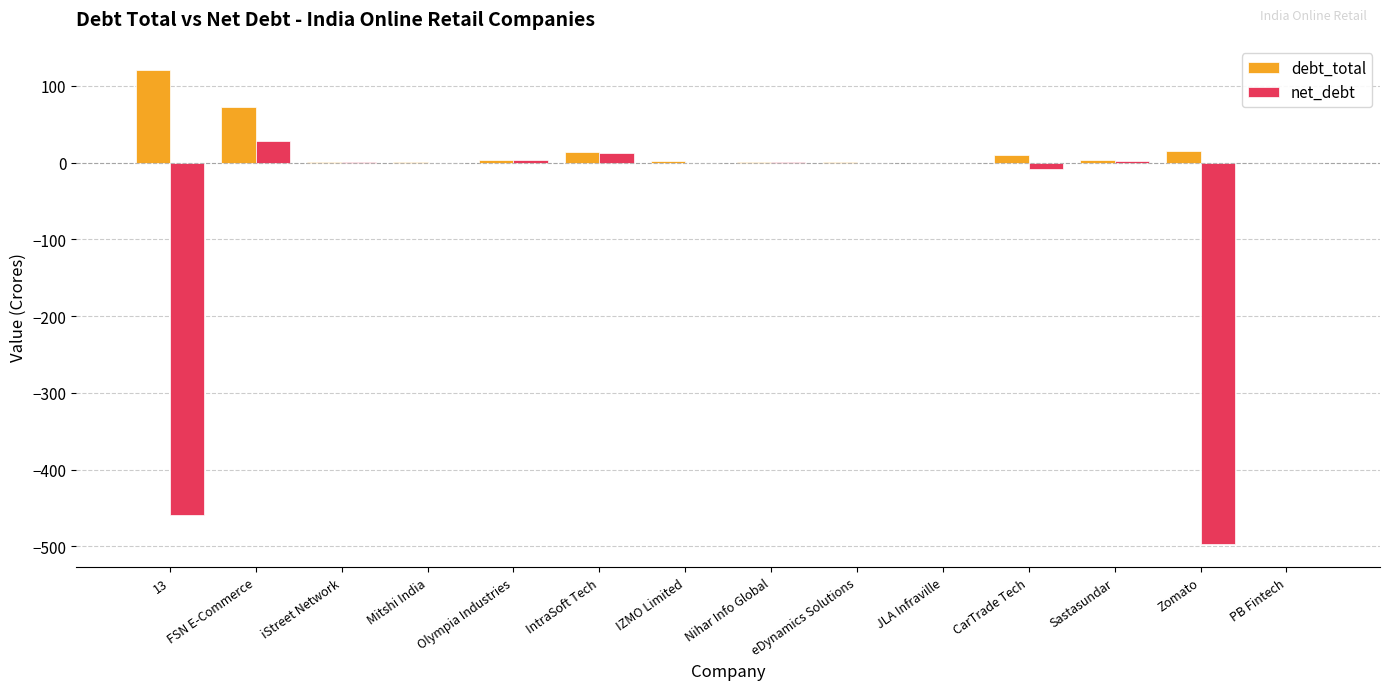

Where is debt_total nearest to the value 60?

FSN E-Commerce